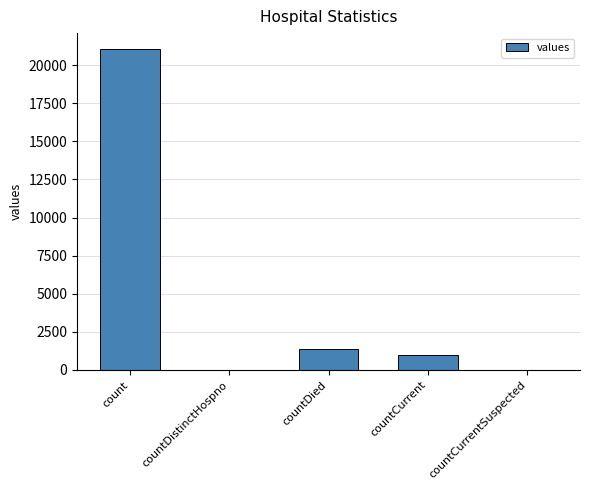

Is it true that the value at countCurrentSuspected is -13153?

False